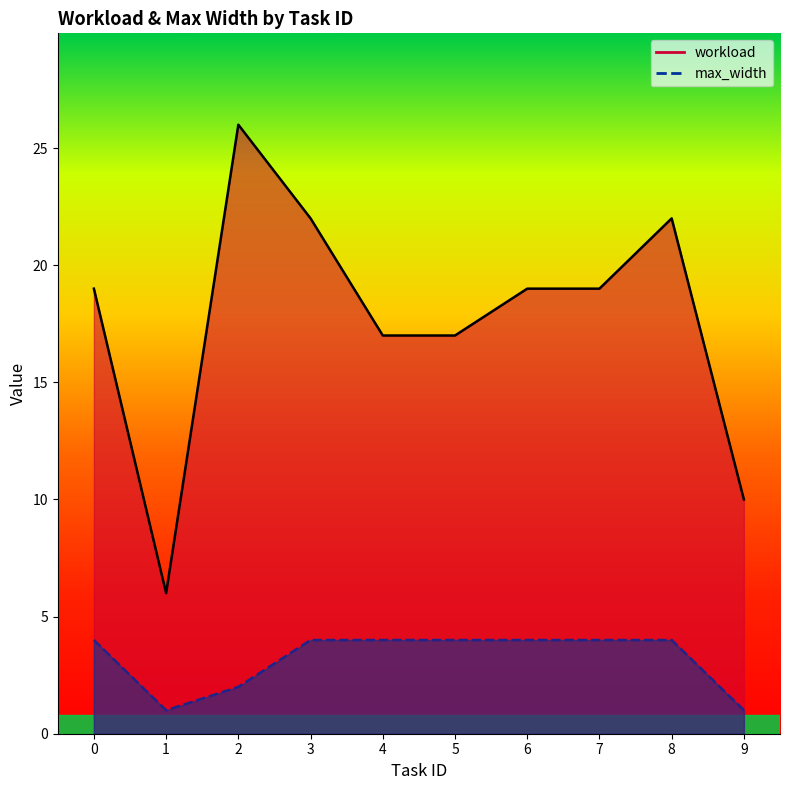

Rank the series by their maximum value, from highest to lowest.

workload, max_width